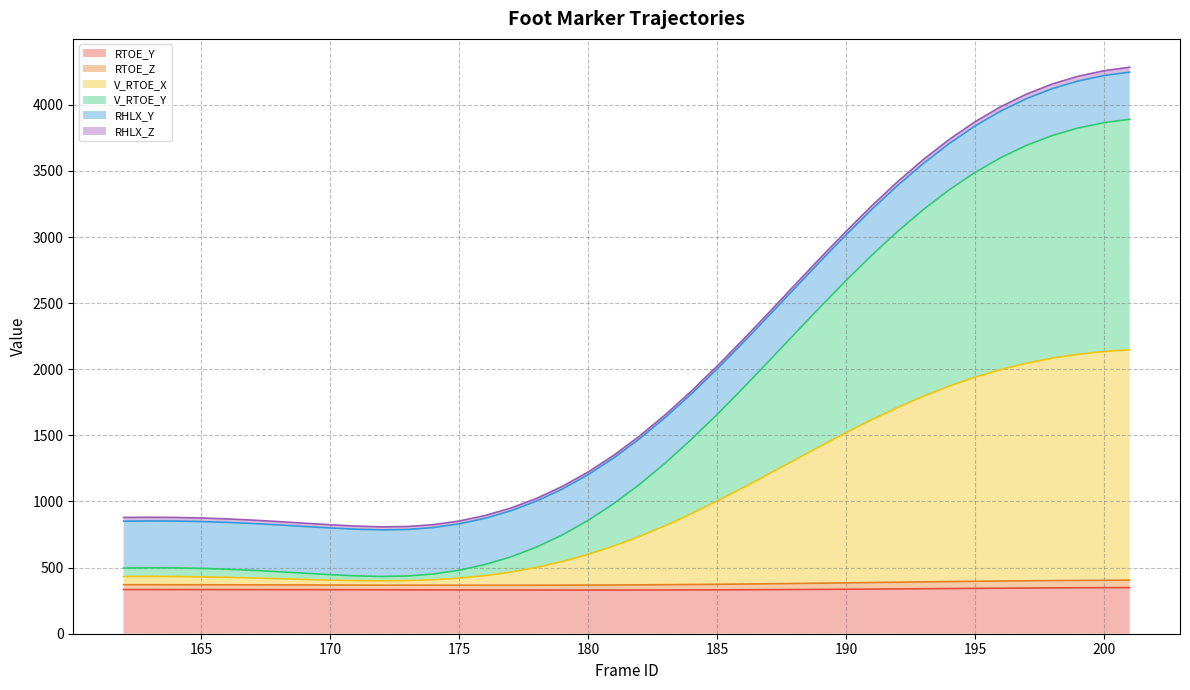

At how many categories does at least one series exceed 2084?

16